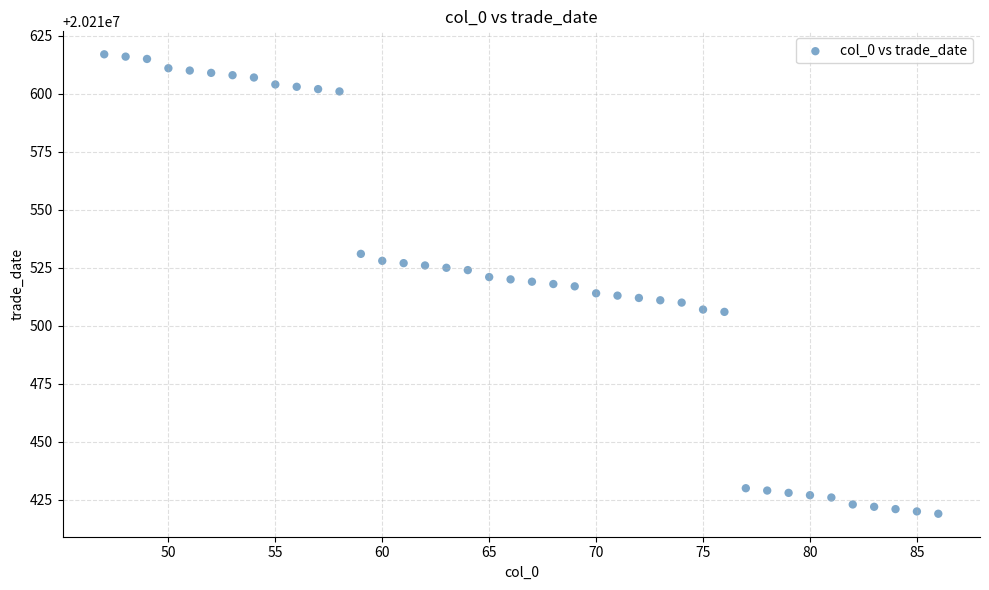

What is the range of Y values (max minus min)?

198